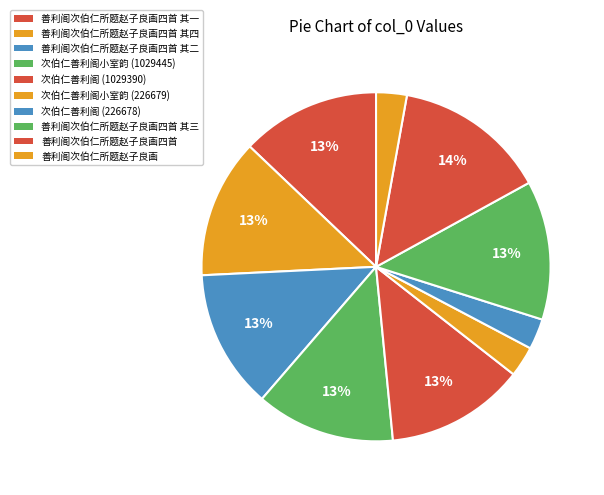

Is there a majority slice in this chart?

No